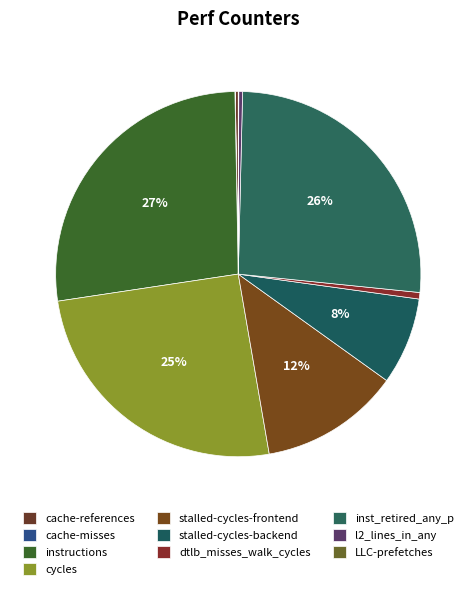

Does any single category account for the majority?

No